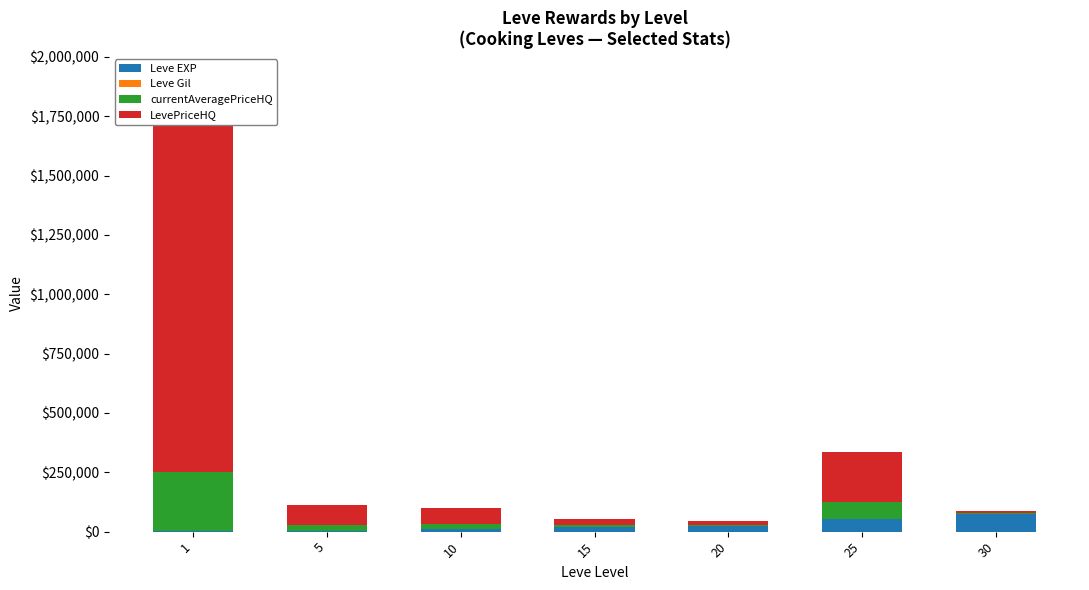

Which category has the lowest value in the currentAveragePriceHQ series?

20